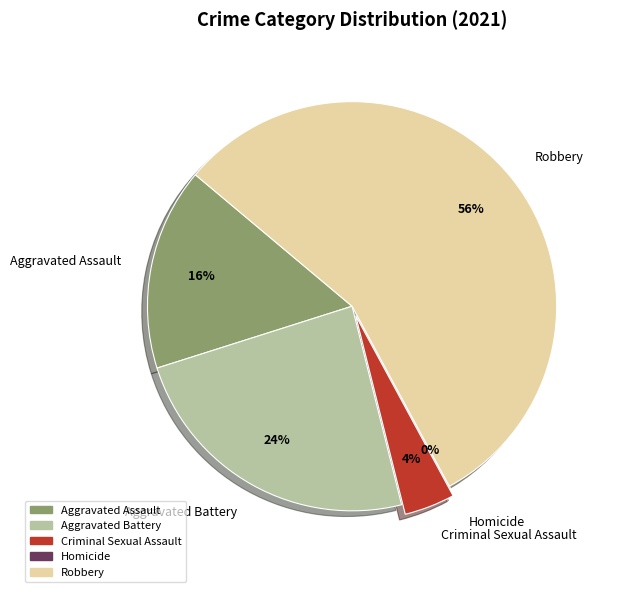

Count the number of slices in the pie.

6